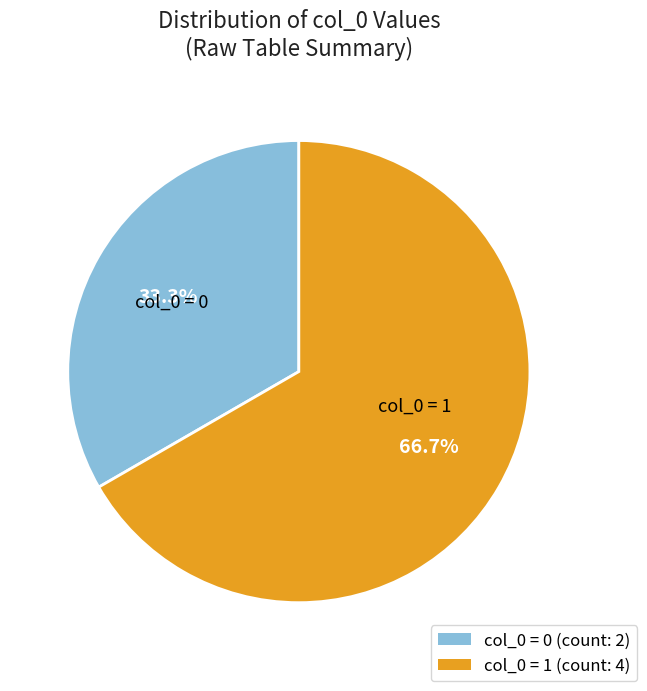

Is there a majority slice in this chart?

Yes